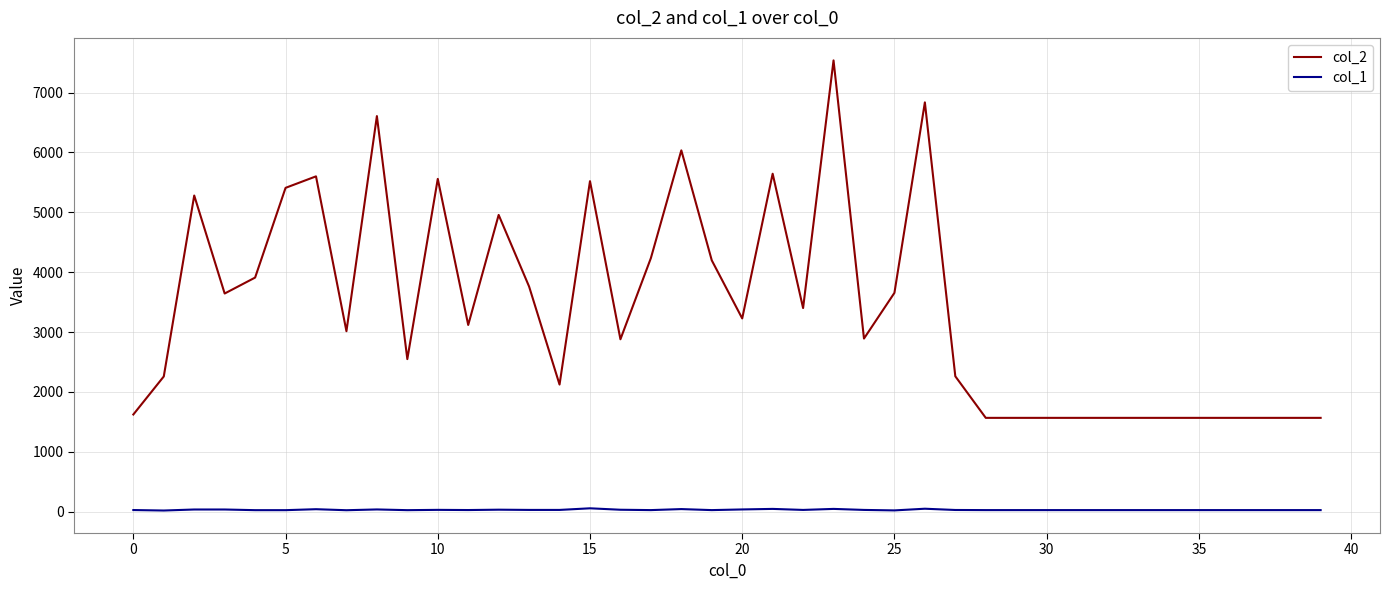

Which series has the largest range (max minus min)?

col_2